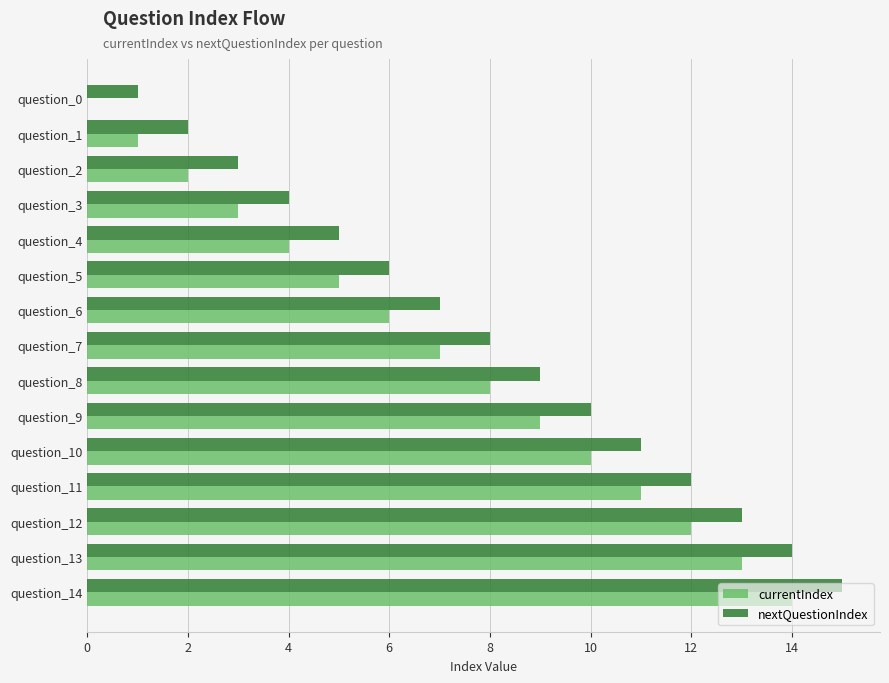

At which category is the sum across all series the highest?

question_14